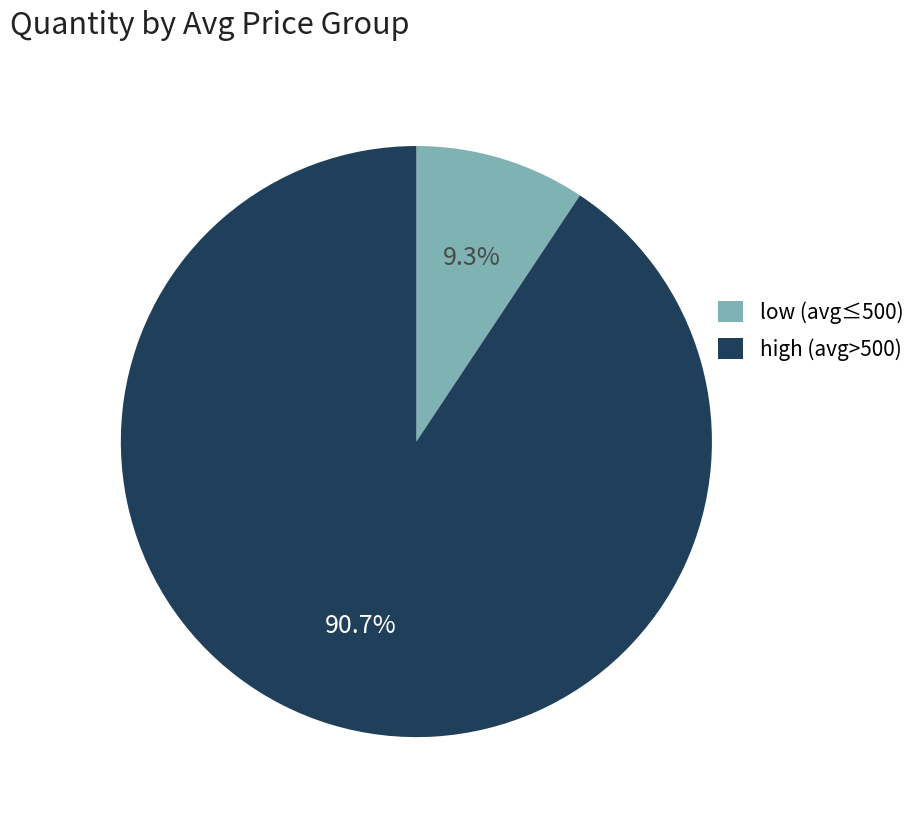

Which slice is the smallest?

low (avg≤500)